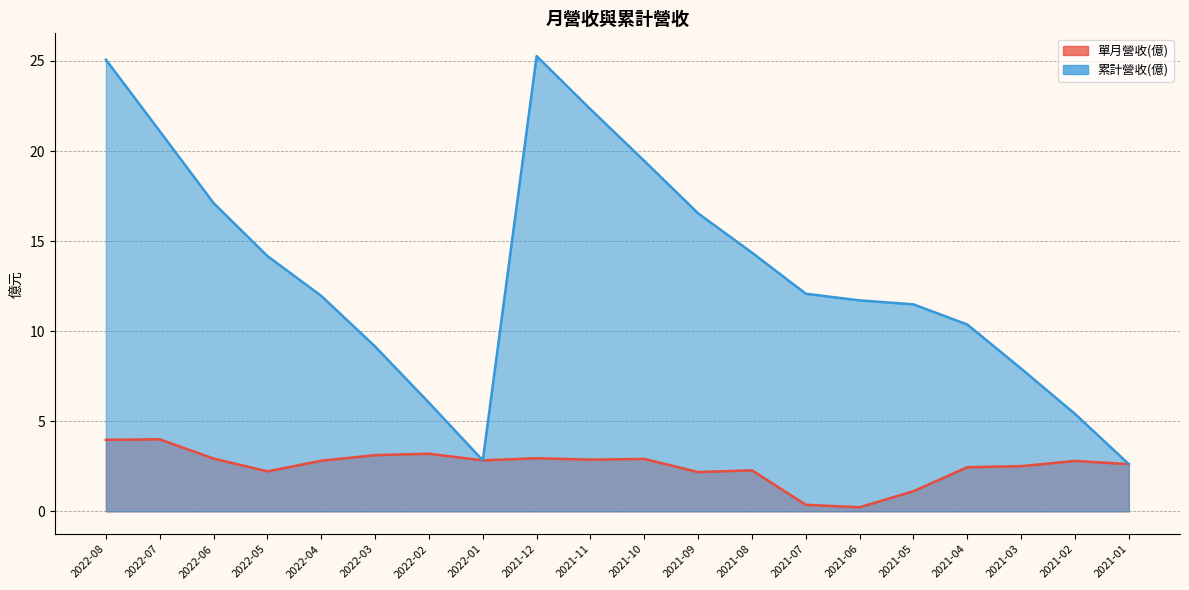

Rank the series by their average value, from lowest to highest.

單月營收(億), 累計營收(億)